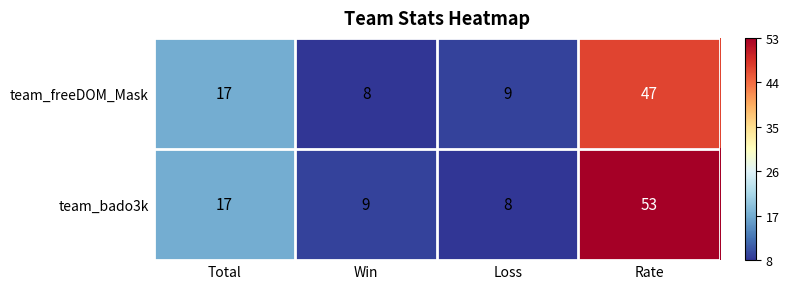

At which label is team_freeDOM_Mask closest to 27?

Total